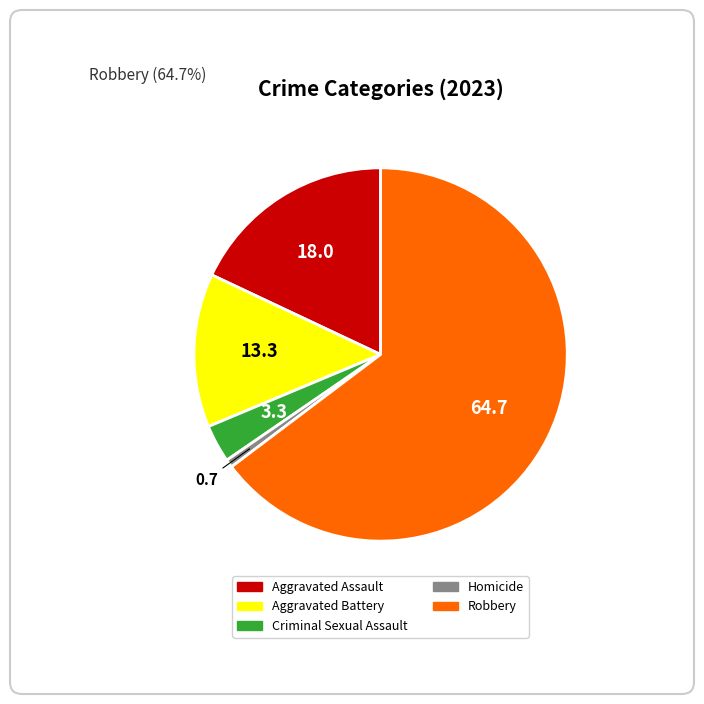

What is the largest slice in the pie chart?

Robbery